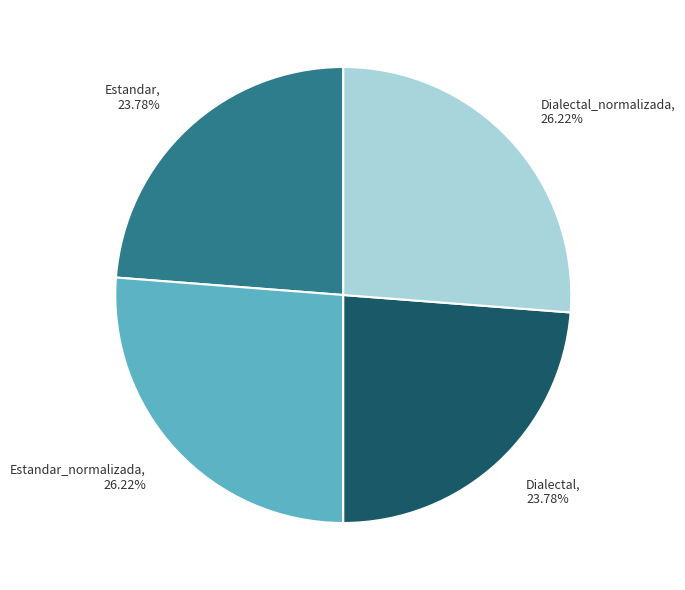

Combined, do Dialectal_normalizada, 26.22% and Estandar_normalizada, 26.22% account for over 50%?

Yes